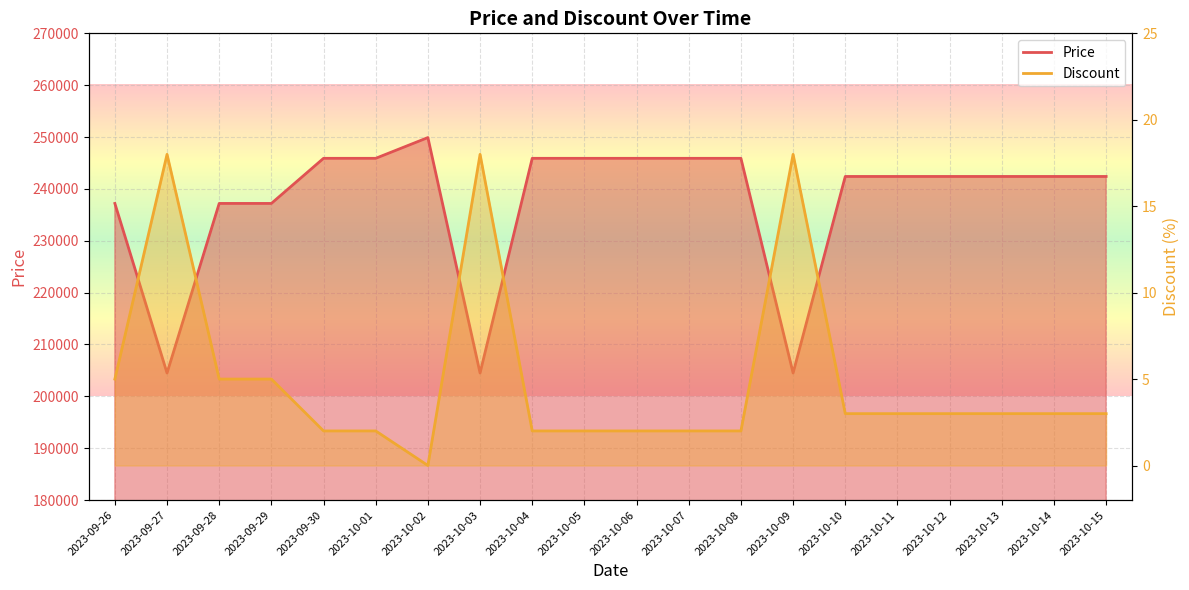

Which series has the largest total across all categories?

Price